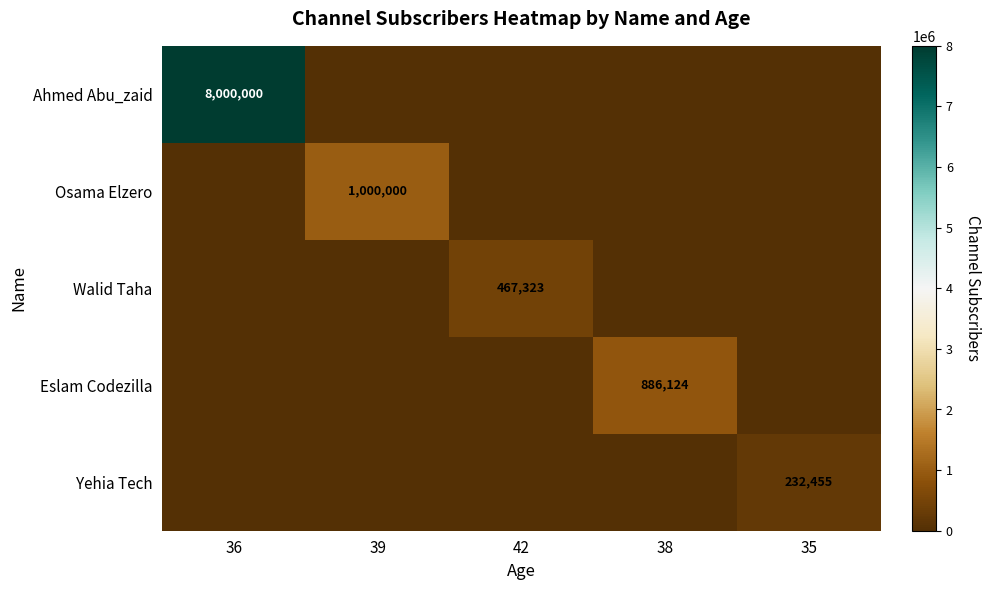

At how many categories does at least one series exceed 6250019?

1